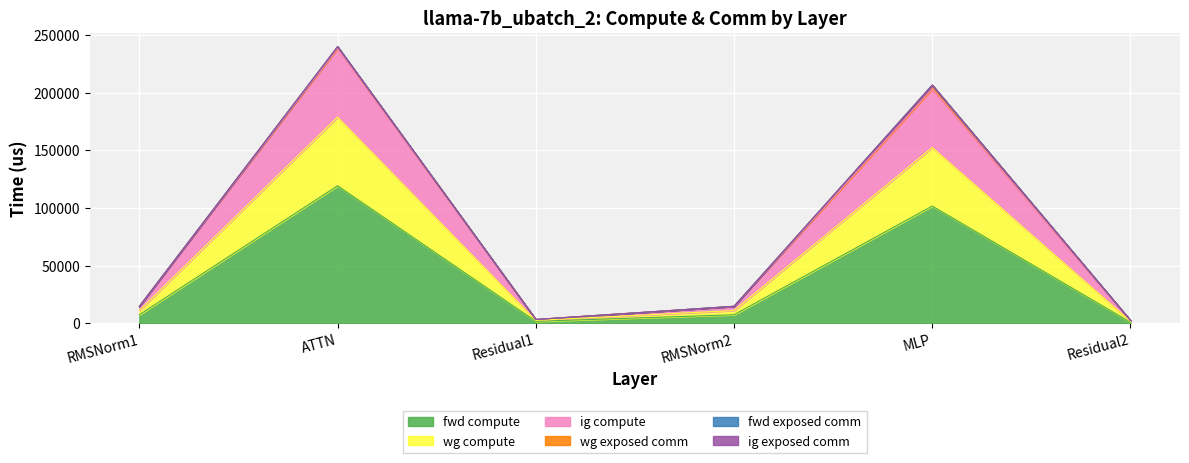

What is the label of the 2nd point from the left?

ATTN